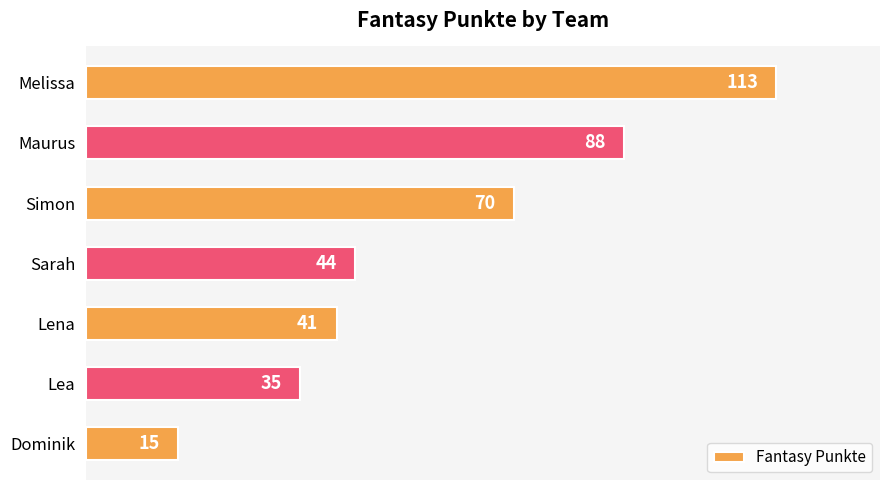

True or false: the data shows 35 at Lea.

True